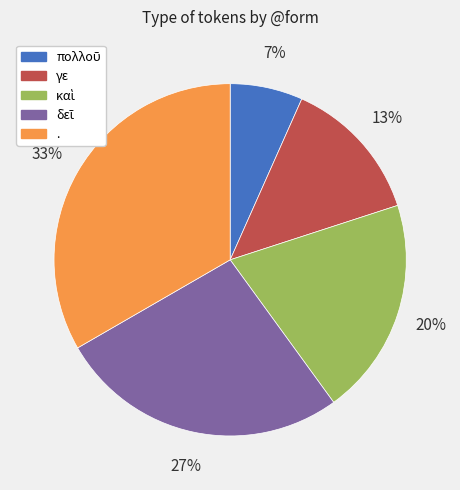

How many slices are in this pie chart?

5